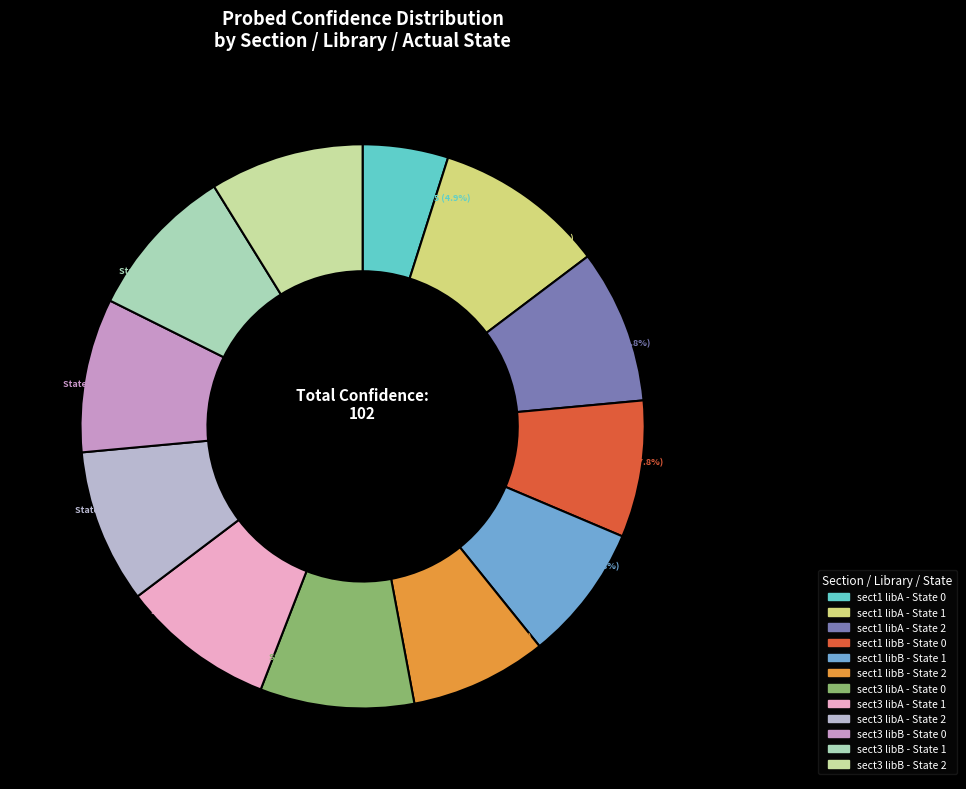

What is the total percentage of sect1 libA - State 0 and sect3 libA - State 1?

13.7%